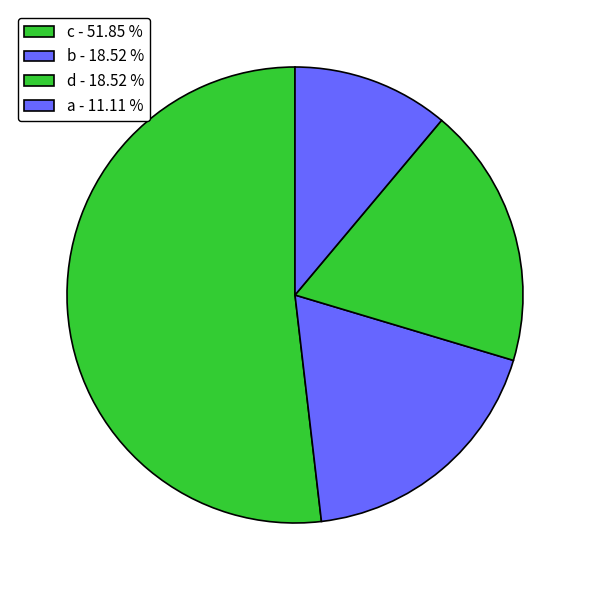

Count the number of slices in the pie.

4